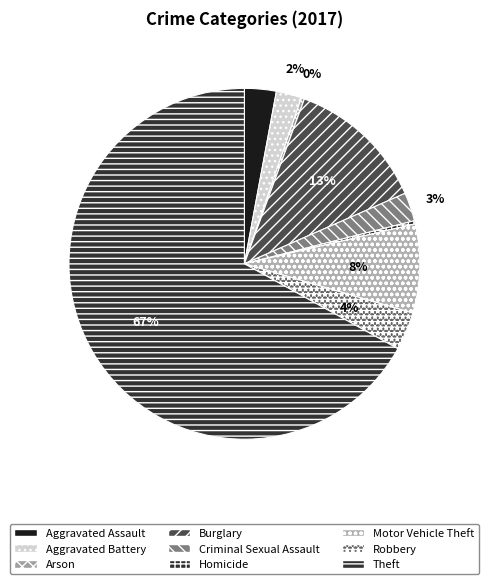

How many slices are in this pie chart?

9